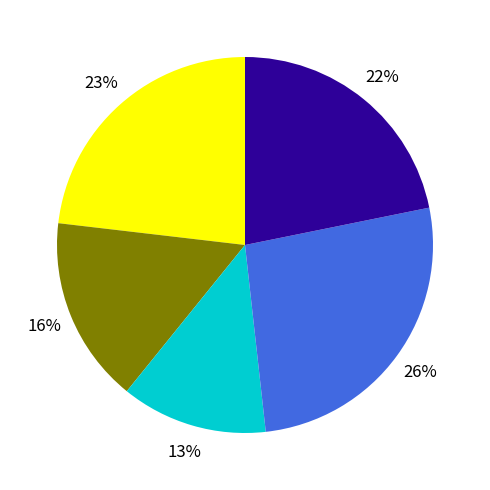

Is there a majority slice in this chart?

No